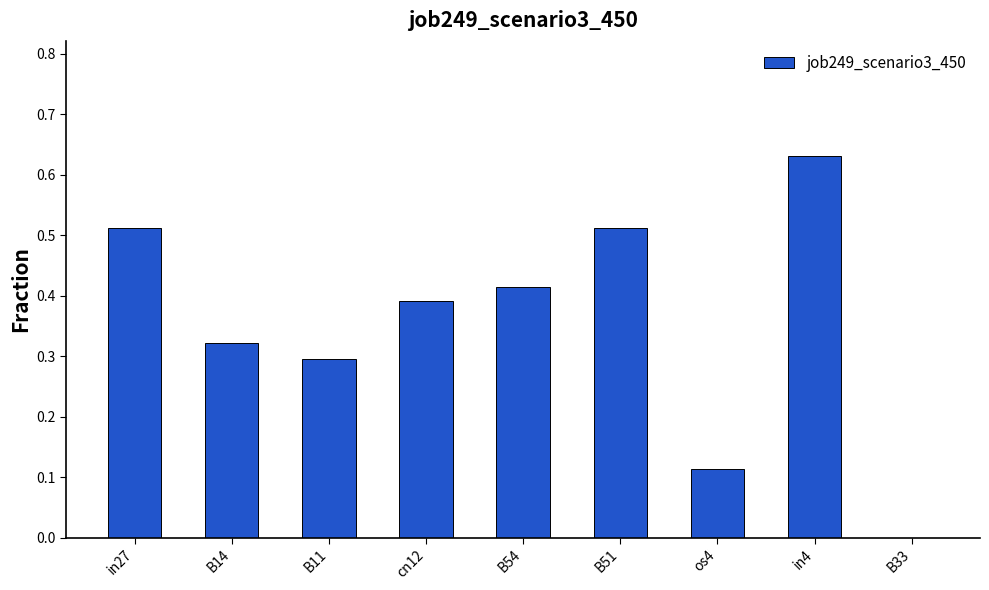

What is the sum of the values at cn12 and B51?

0.9